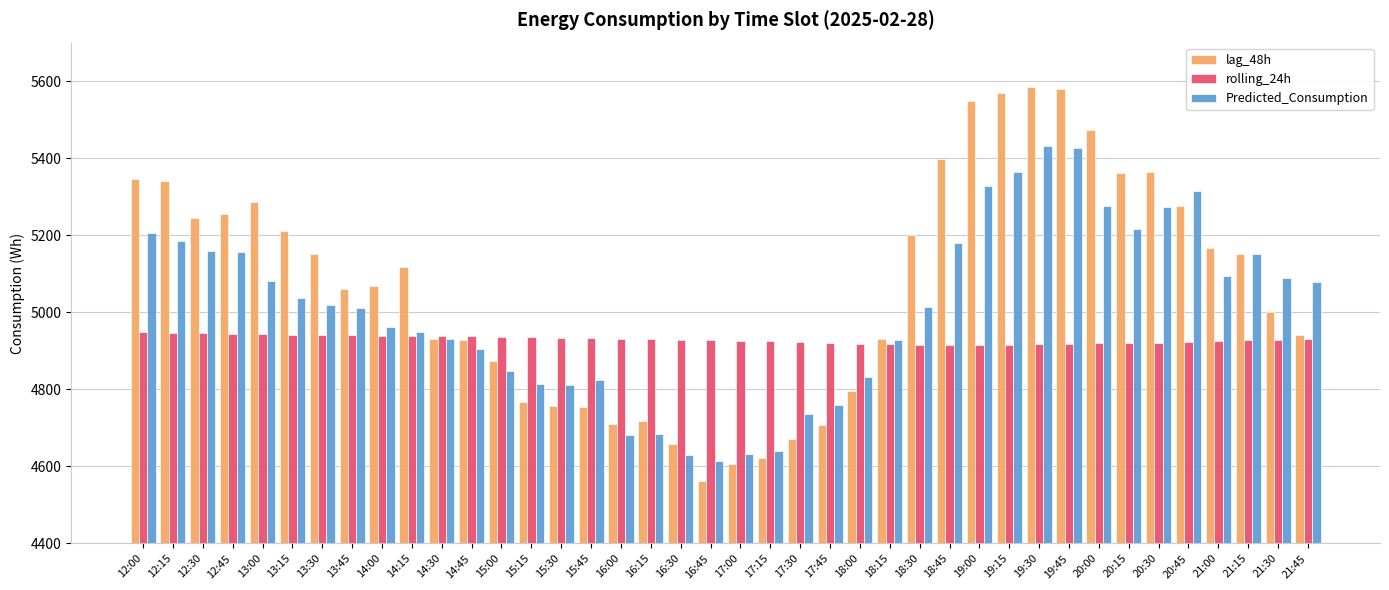

Rank the series by their average value, from lowest to highest.

rolling_24h, Predicted_Consumption, lag_48h